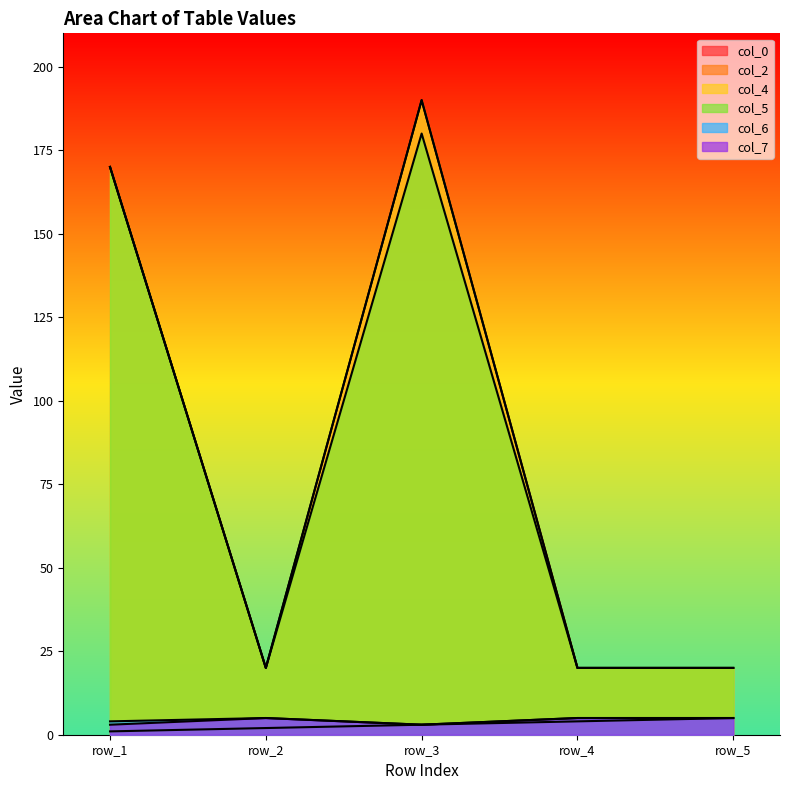

Count the col_0 values in the range 2 to 4.

3